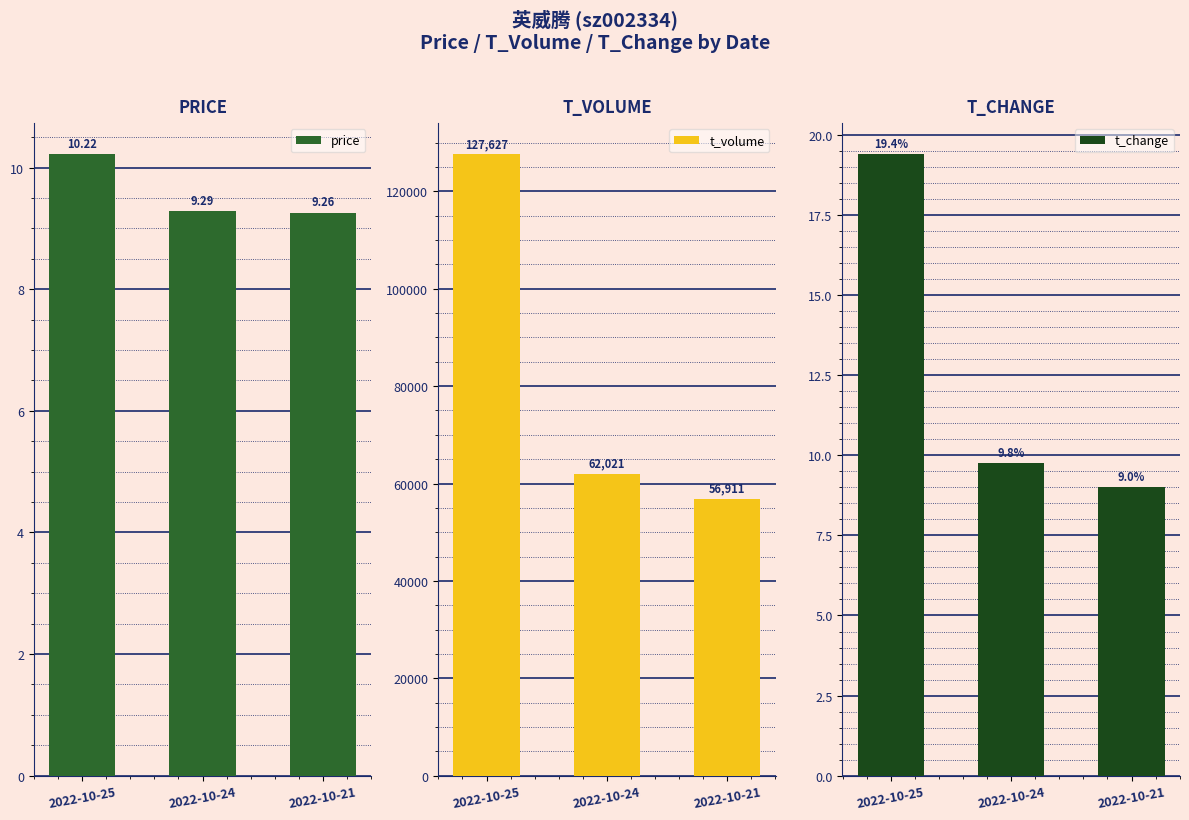

Does the chart contain any negative values?

No